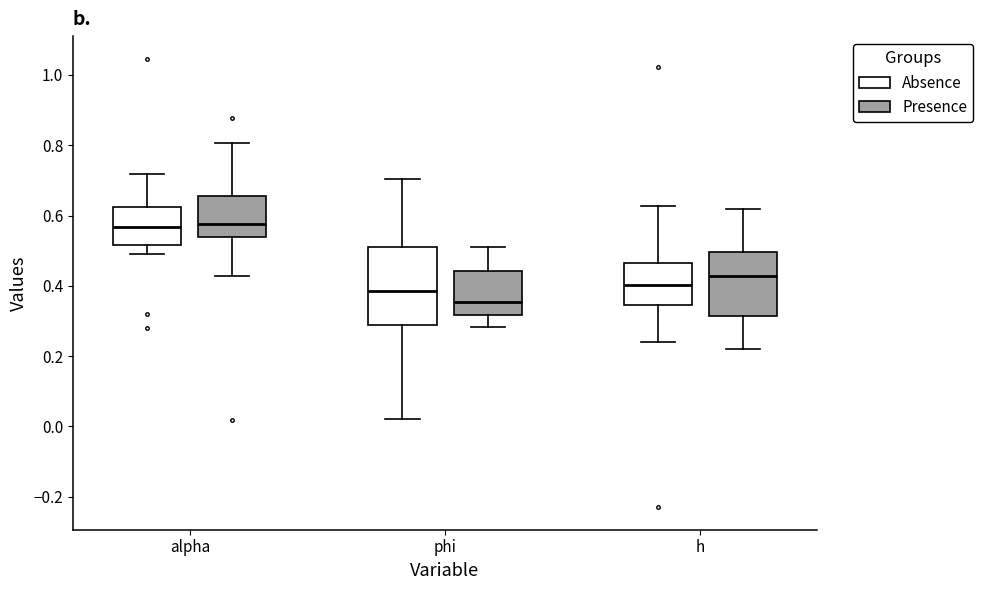

Comparing the boxes themselves (not the whiskers), which one is the tallest?

phi (Absence)